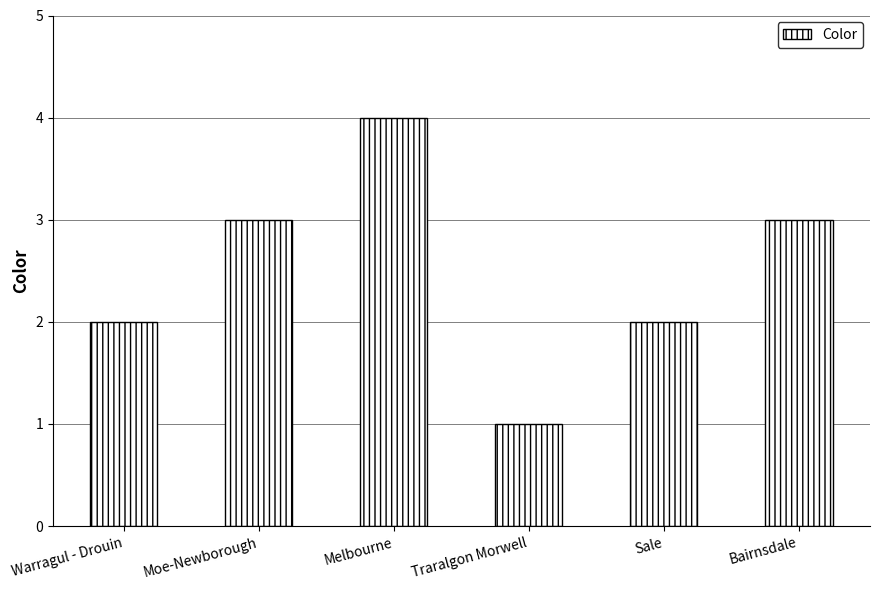

Reading right to left, what are all the values shown in this chart?

Bairnsdale=3	Sale=2	Traralgon Morwell=1	Melbourne=4	Moe-Newborough=3	Warragul - Drouin=2